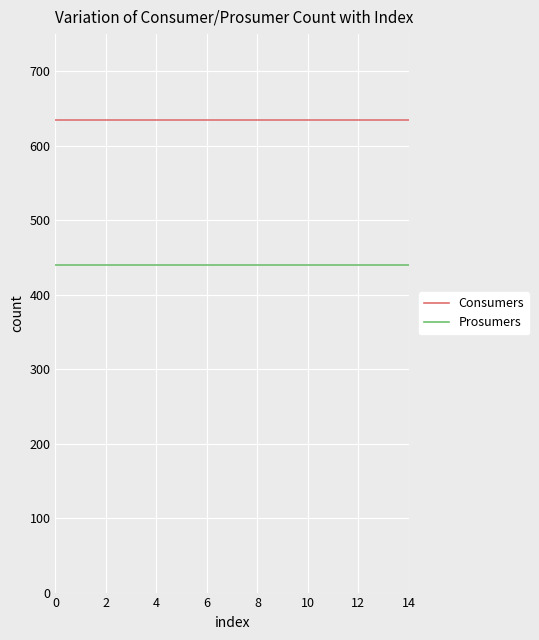

True or false: Prosumers and Consumers cross at least once.

False